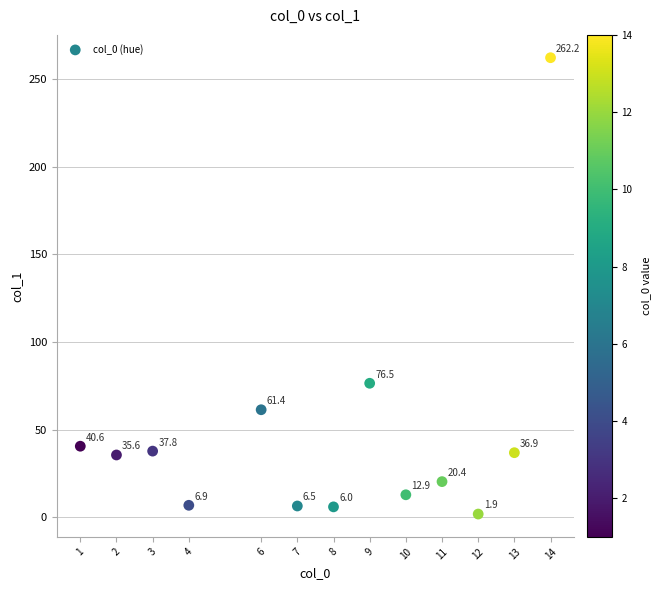

What Y value in the scatter plot is closest to 132?

76.5